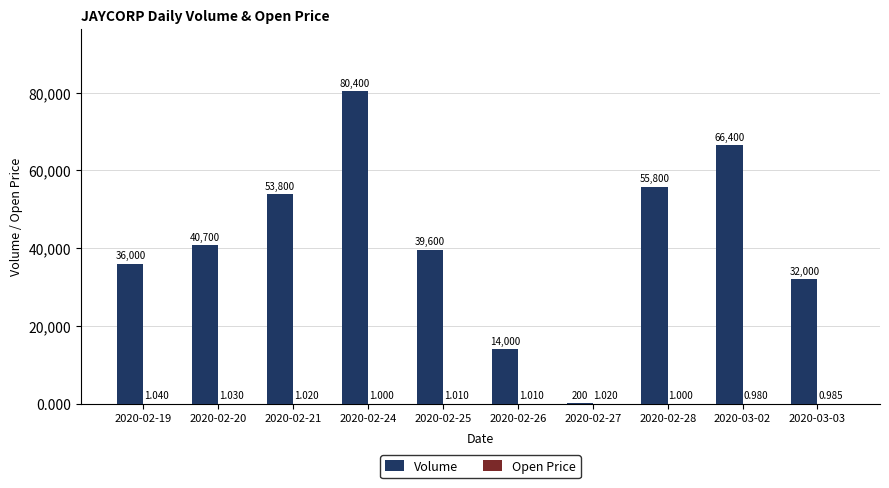

Which series changed the most between 2020-02-25 and 2020-03-03?

Volume